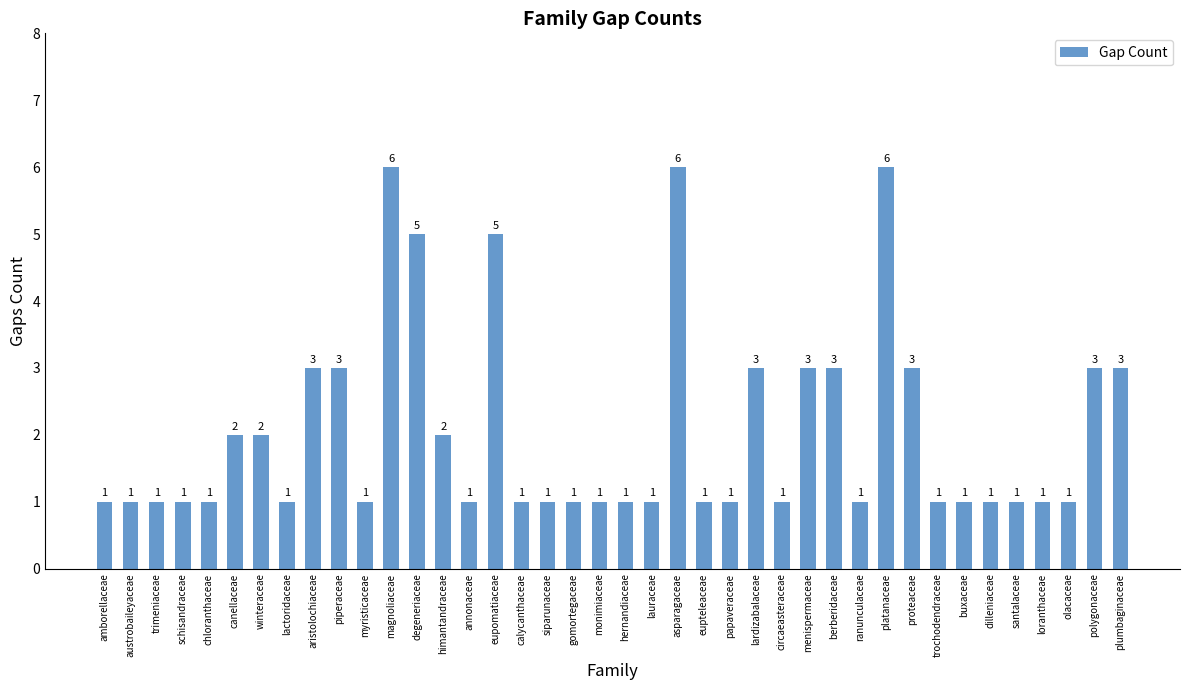

What is the greatest value displayed?

6